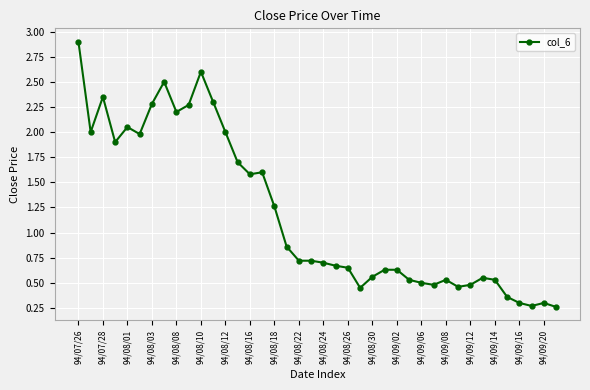

What is the maximum value shown in the chart?

2.9